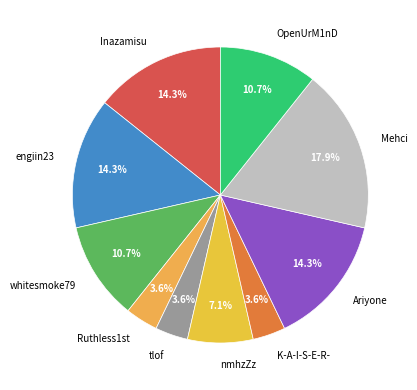

Do engiin23 and OpenUrM1nD together represent more than half of the pie?

No